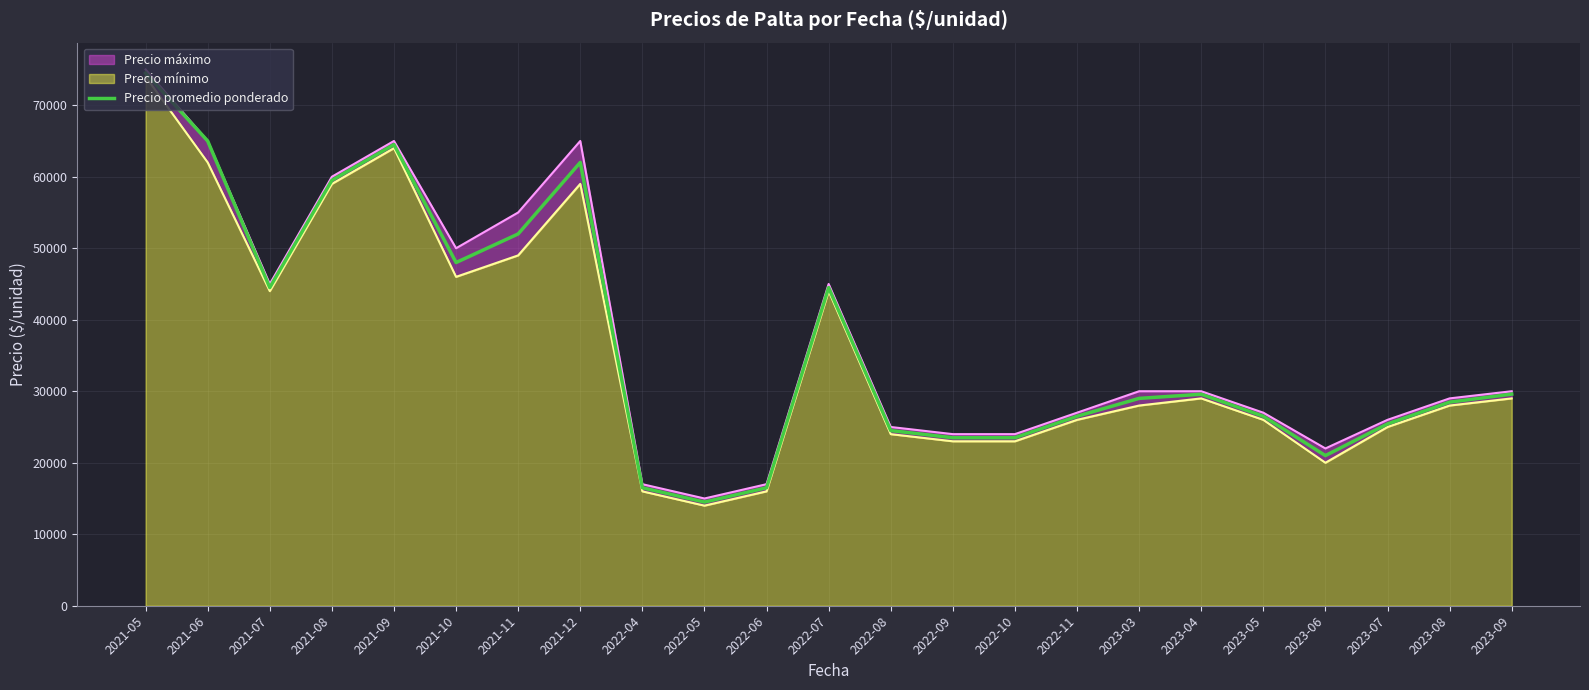

The value of Precio promedio ponderado at 2023-06 is 21000. True or false?

True